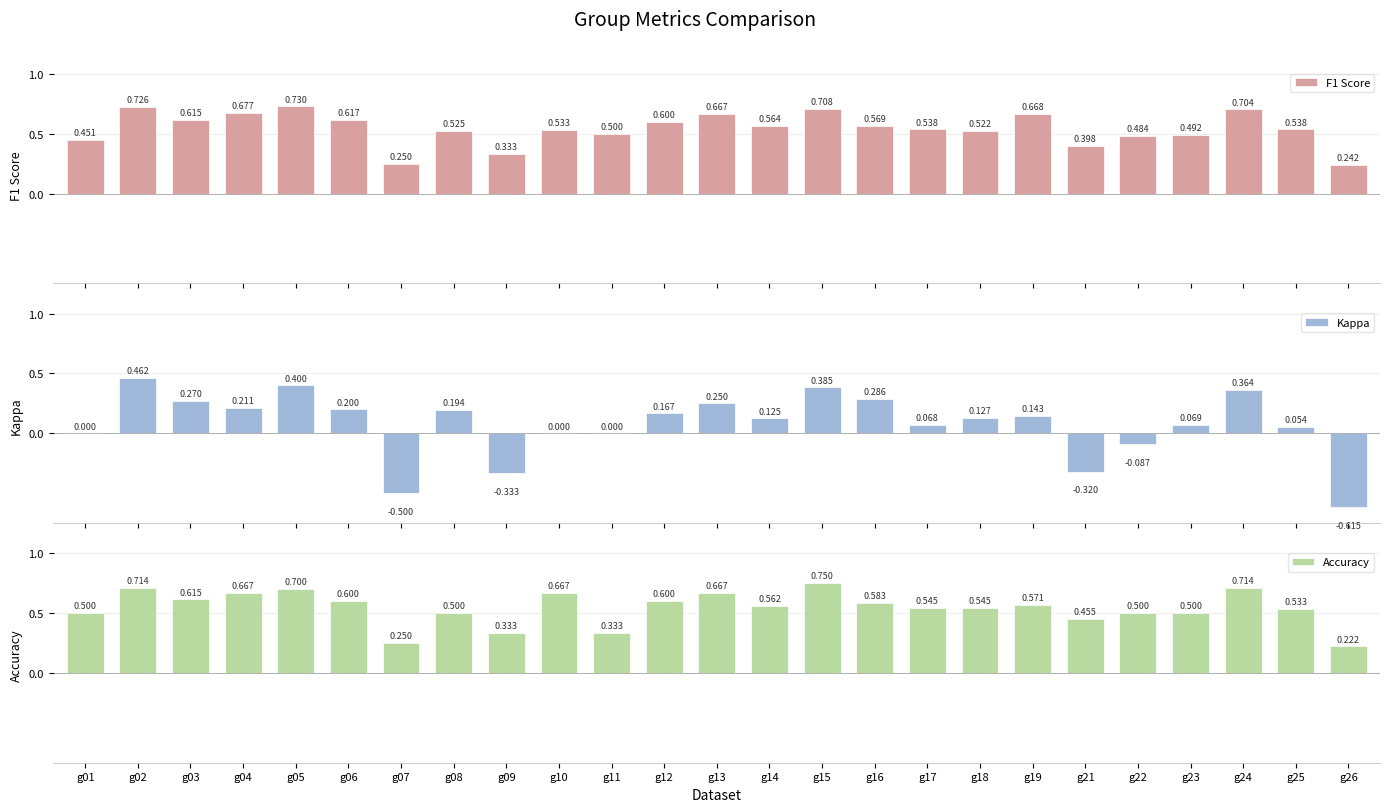

Which series has the widest spread of values?

Kappa